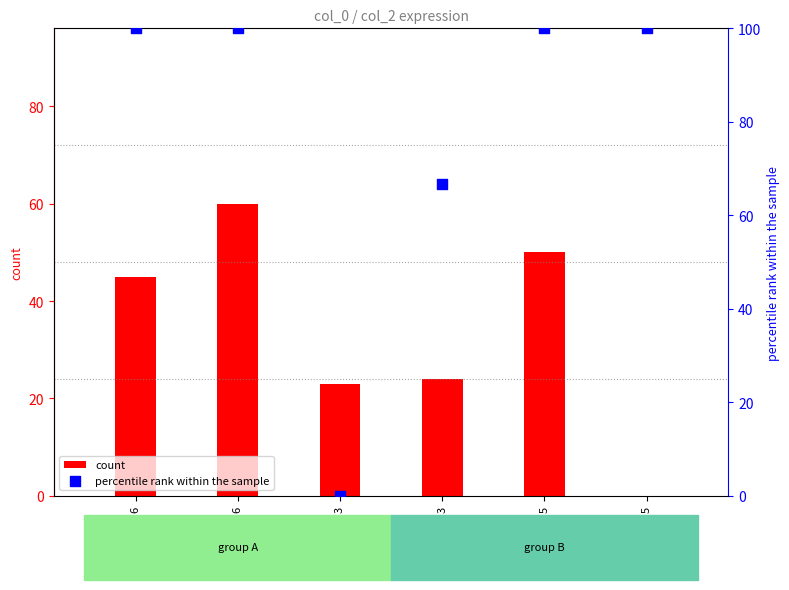

Is the value of count at 5 greater than the value of percentile rank within the sample at 6?

No